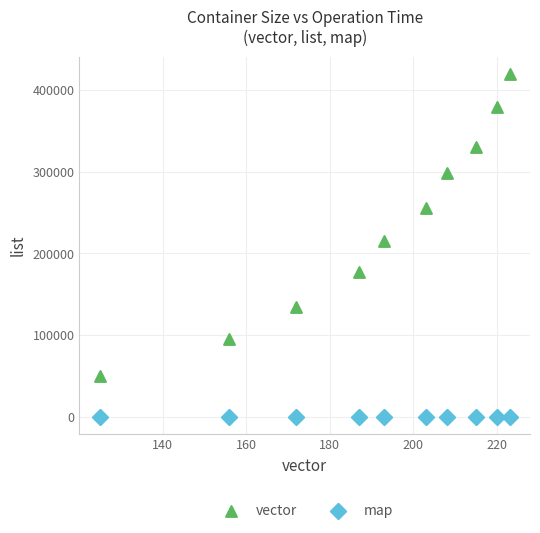

Which series reaches the minimum Y coordinate?

map